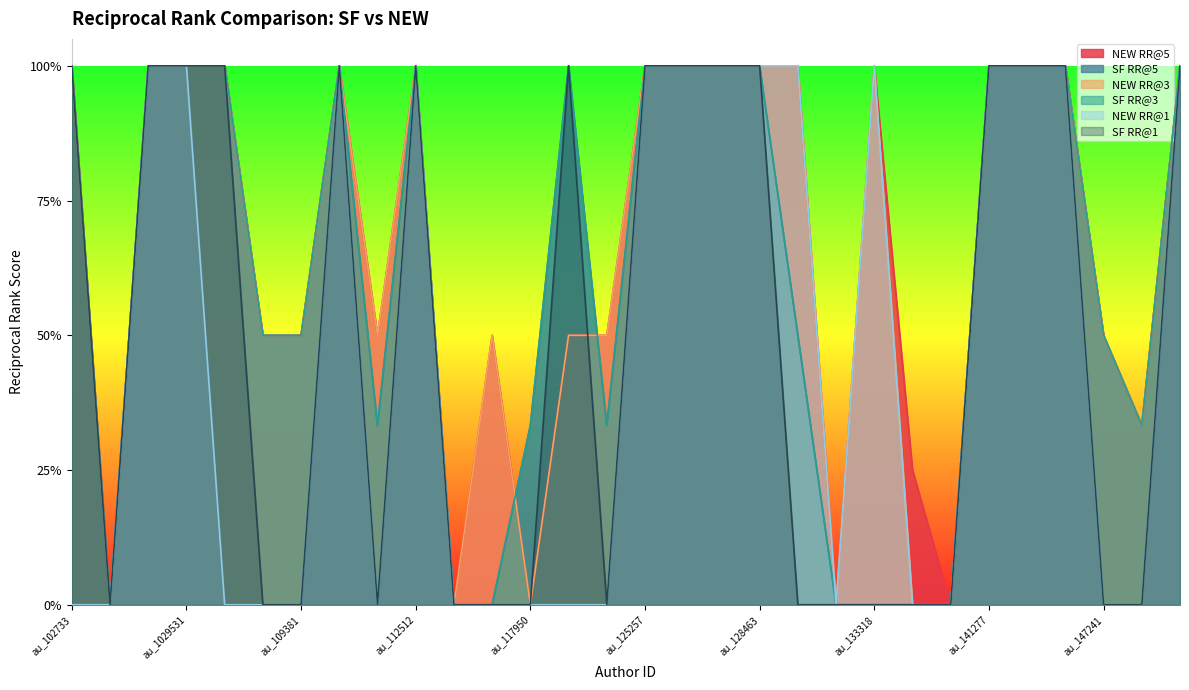

Which series has the largest range (max minus min)?

NEW RR@1